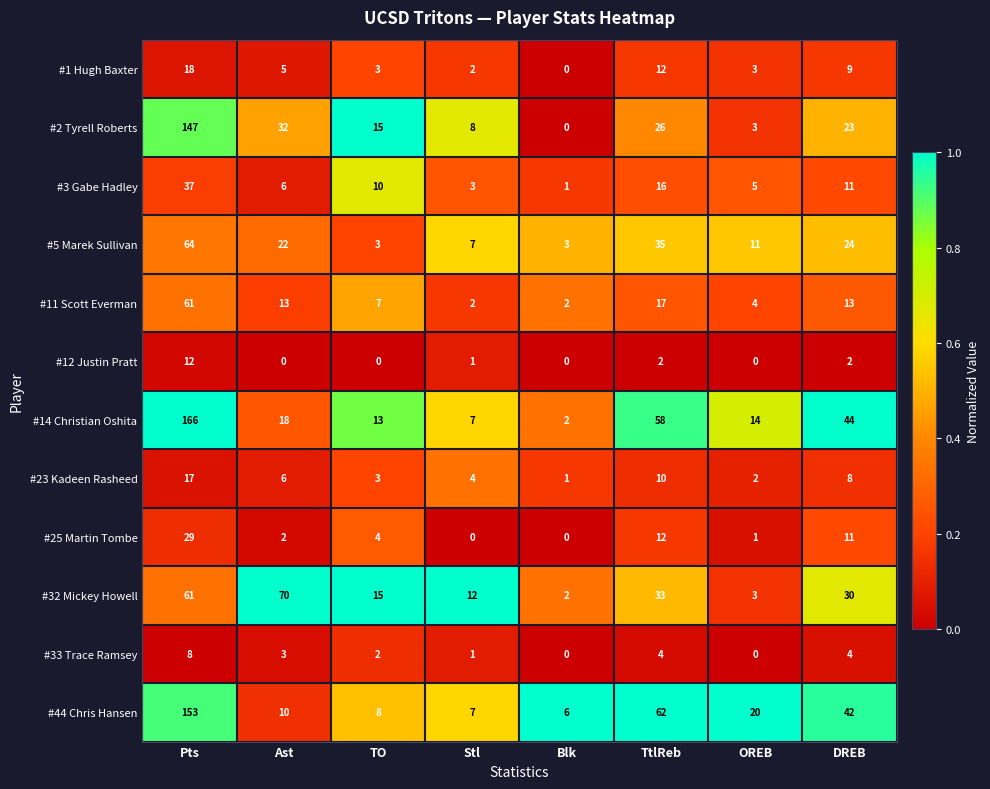

Which series has the largest range (max minus min)?

#14 Christian Oshita